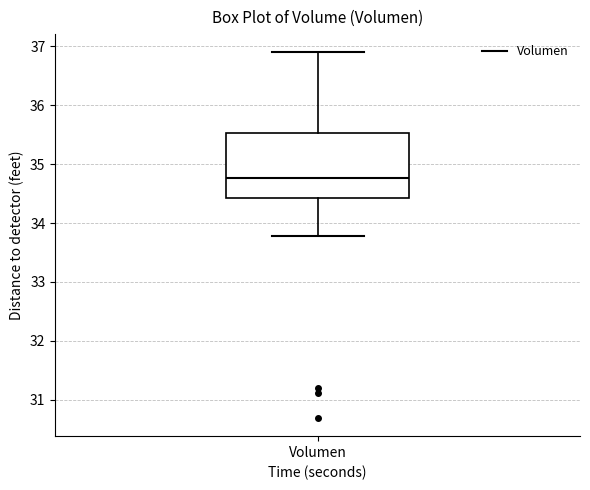

Transcribe this box plot: give where the median line is, the range the box spans, and where the two whiskers end, as read against the y-axis. The values are not printed on the chart, so give them approximately, as read against the axis.

median 34.8, box 34.4 to 35.5, whiskers 33.8 to 36.9